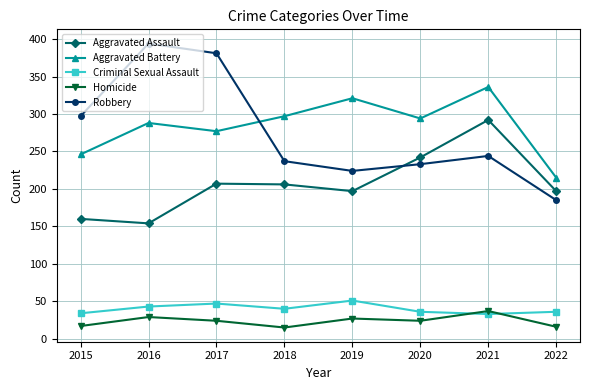

In Homicide, how many points are higher than both neighbors (excluding endpoints)?

3